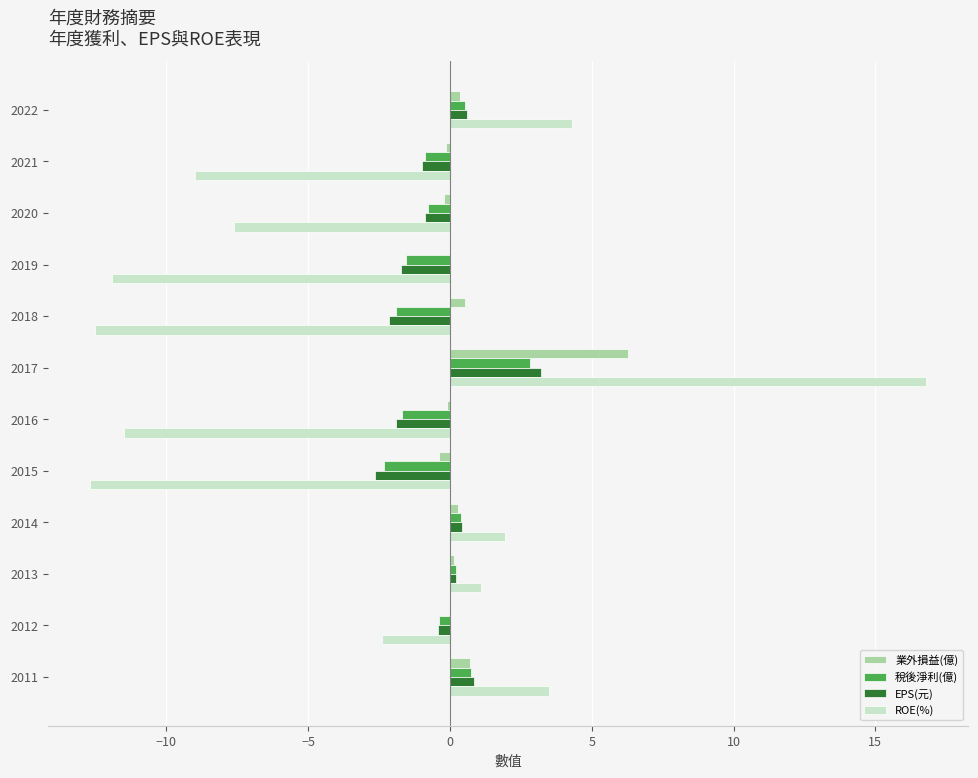

At which category is the sum across all series the highest?

2017